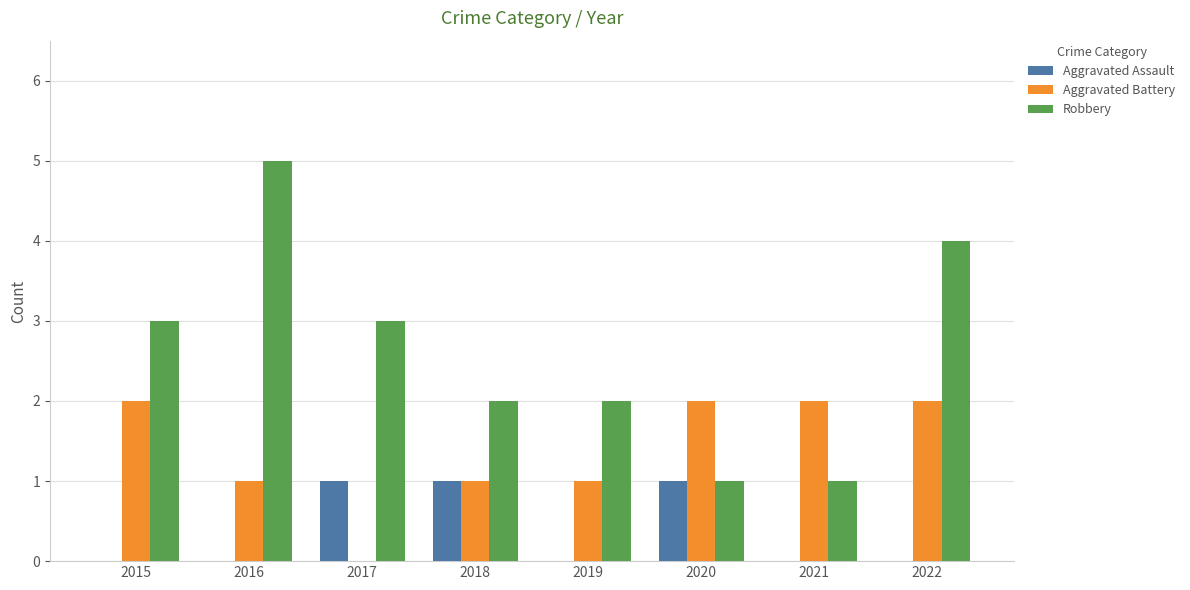

What is the maximum value for Aggravated Battery?

2